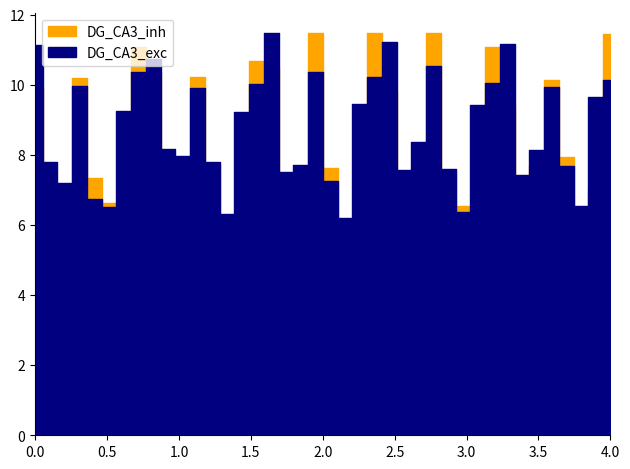

Reading left to right, transcribe all the data shown in this chart.

DG_CA3_exc: 11.1	7.8	7.2	10.0	6.8	6.5	9.2	10.4	10.8	8.2	8.0	9.9	7.8	6.3	9.2	10.0	11.5	7.5	7.7	10.4	7.3	6.2	9.4	10.2	11.2	7.6	8.4	10.5	7.6	6.4	9.4	10.0	11.2	7.4	8.1	9.9	7.7	6.5	9.6	10.1
DG_CA3_inh: 9.9	6.5	6.8	10.2	7.3	6.6	5.9	11.1	10.3	6.4	7.6	10.2	7.7	6.2	6.1	10.7	10.5	6.3	7.3	11.5	7.6	5.9	5.9	11.5	9.8	6.4	7.6	11.5	7.5	6.5	5.9	11.1	9.4	6.5	7.7	10.1	7.9	6.2	7.0	11.5